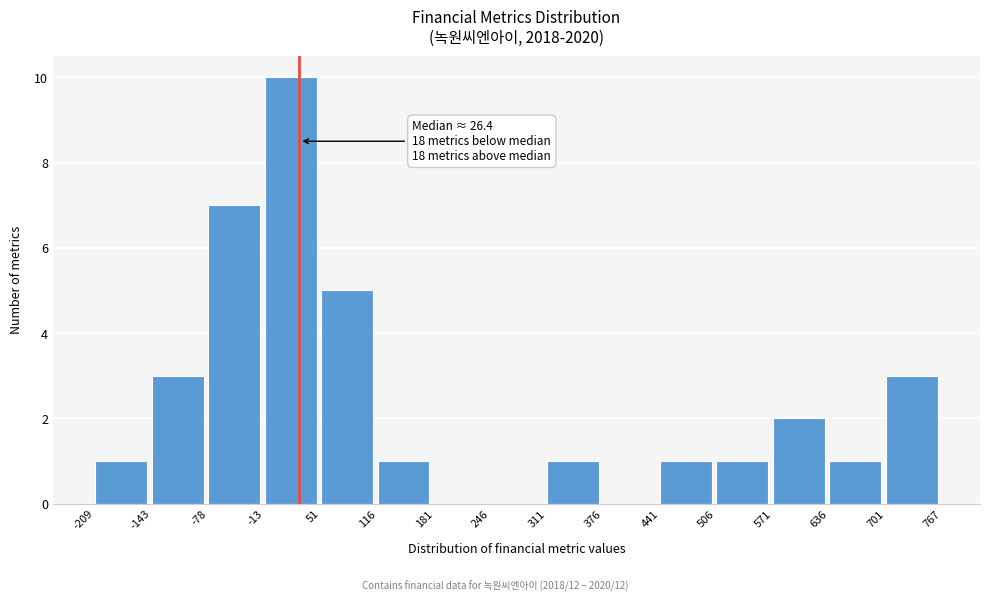

Over which range of the x-axis is the bar tallest?

-13 to 51